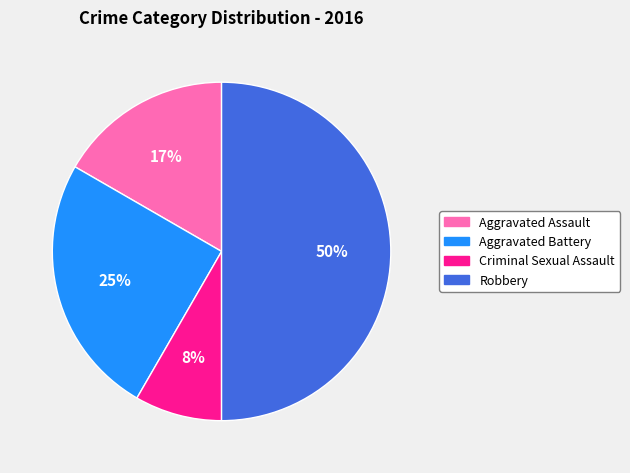

Is the sum of Criminal Sexual Assault and Aggravated Assault greater than half?

No